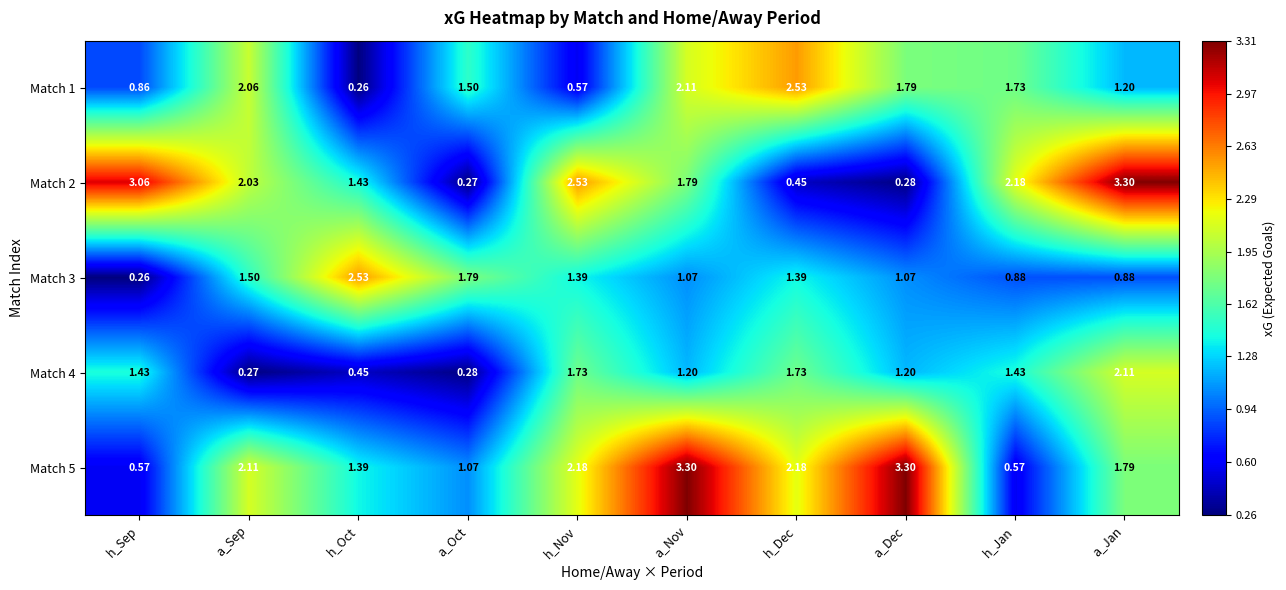

Where does the Match 5 series first go above 2?

a_Sep